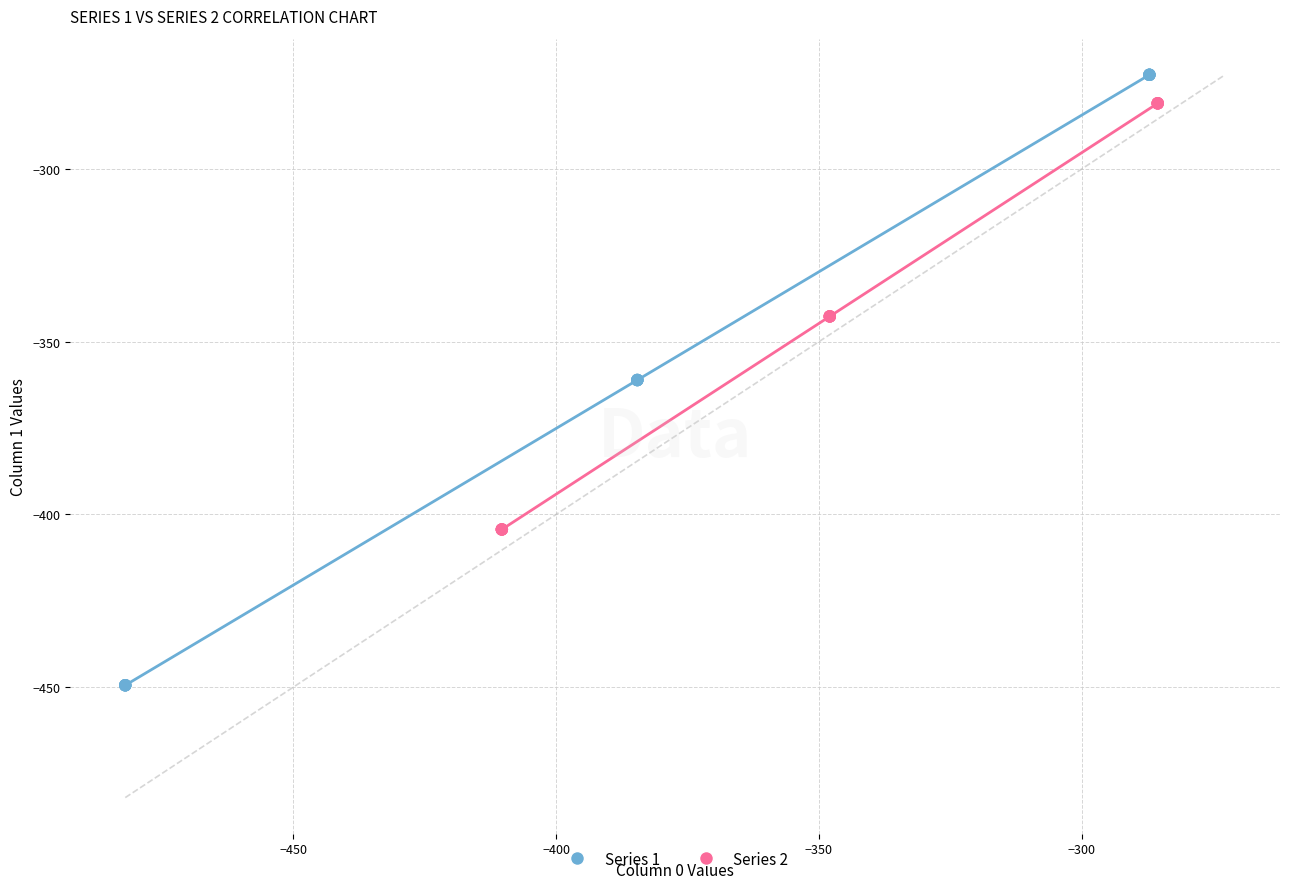

What are all the series names shown in the legend?

Series 1, Series 2